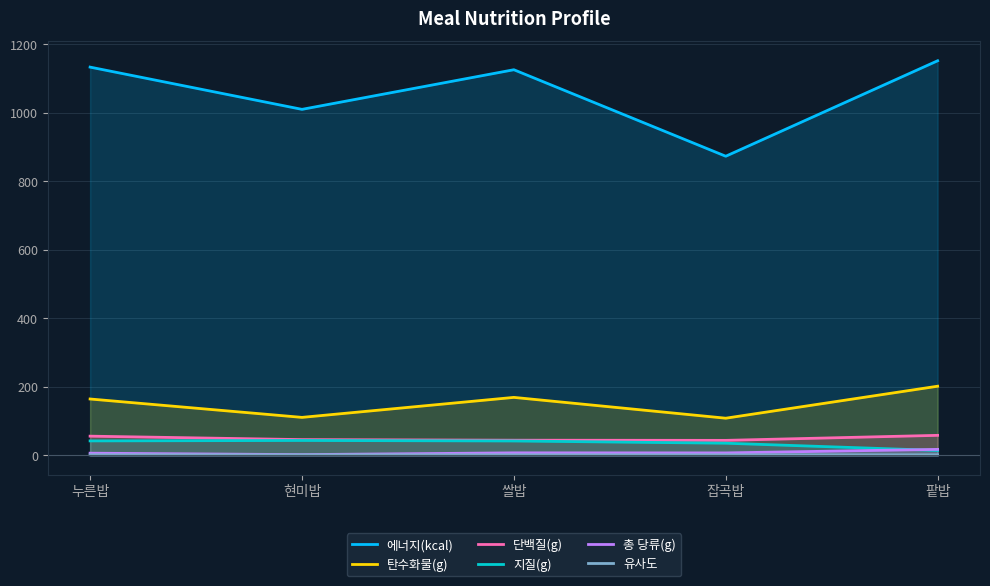

Which label corresponds to the largest value in the chart?

팥밥